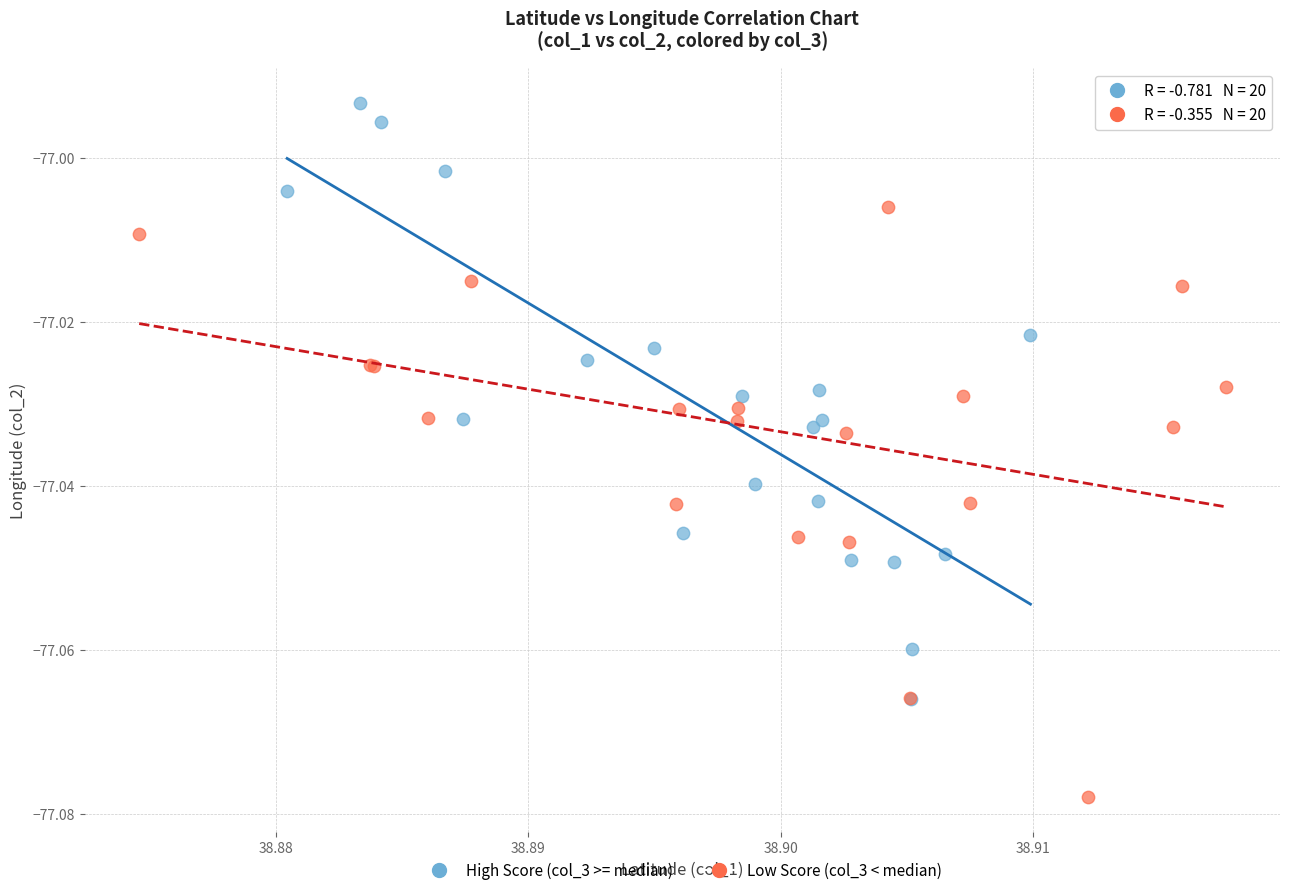

Which series reaches the maximum Y coordinate?

High Score (col_3 >= median)